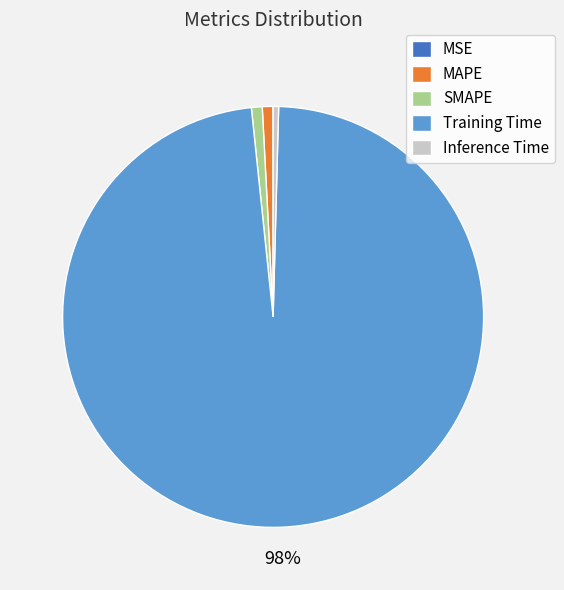

The MAPE slice represents 1% of the pie. True or false?

True